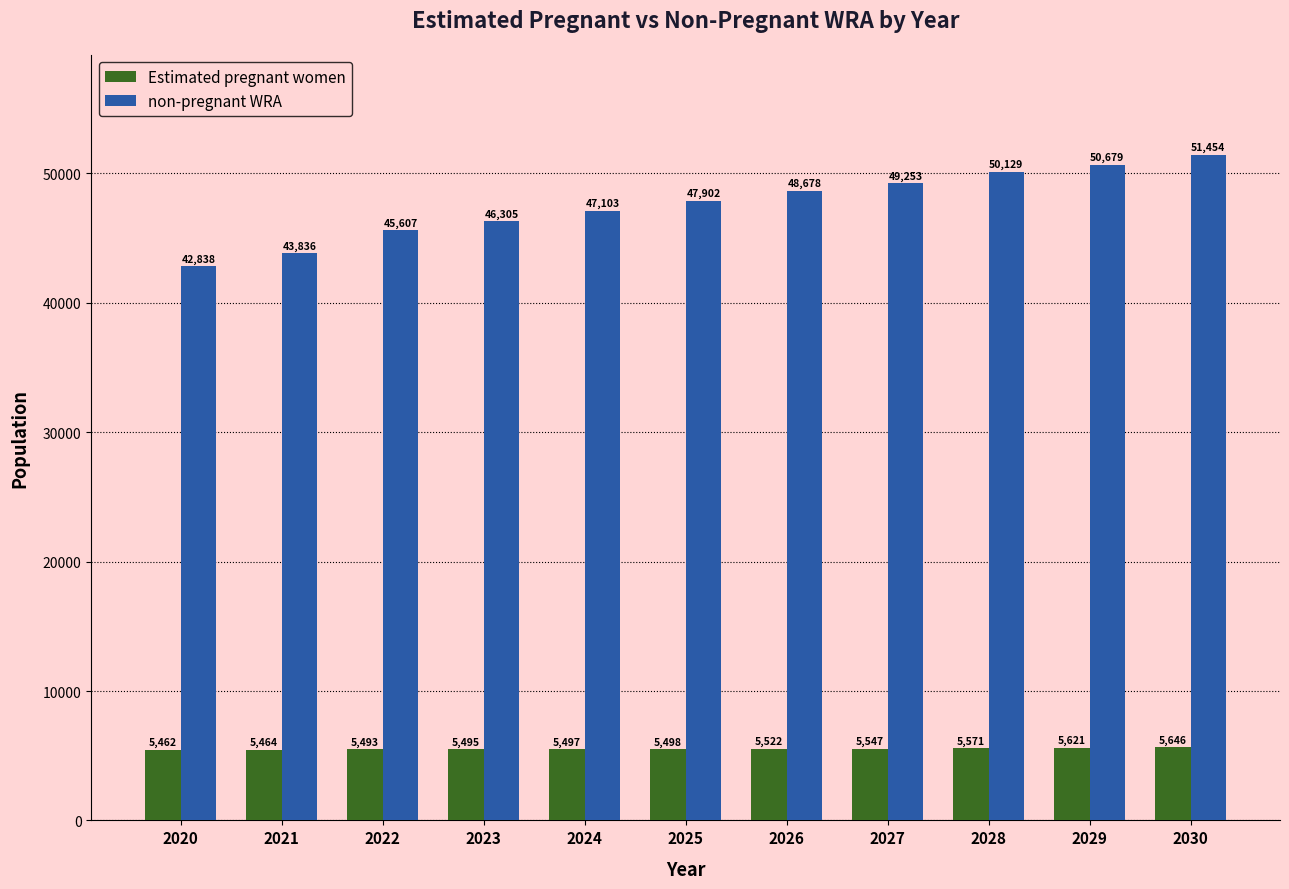

Does the chart contain any negative values?

No